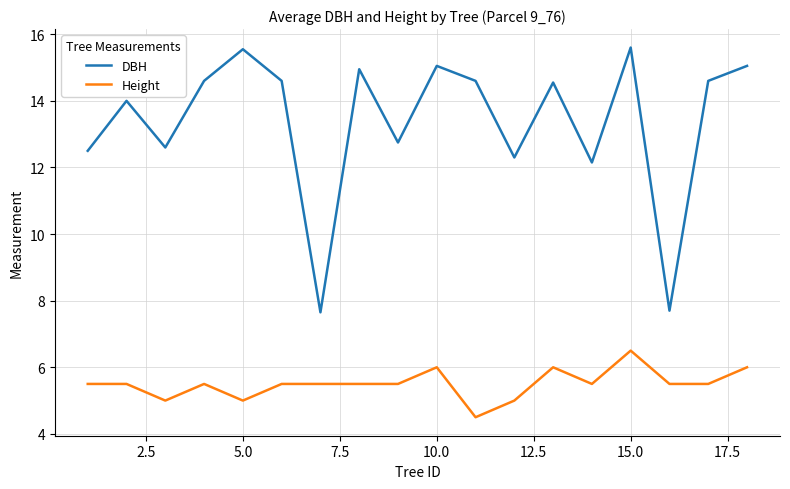

Which series has the widest spread of values?

DBH